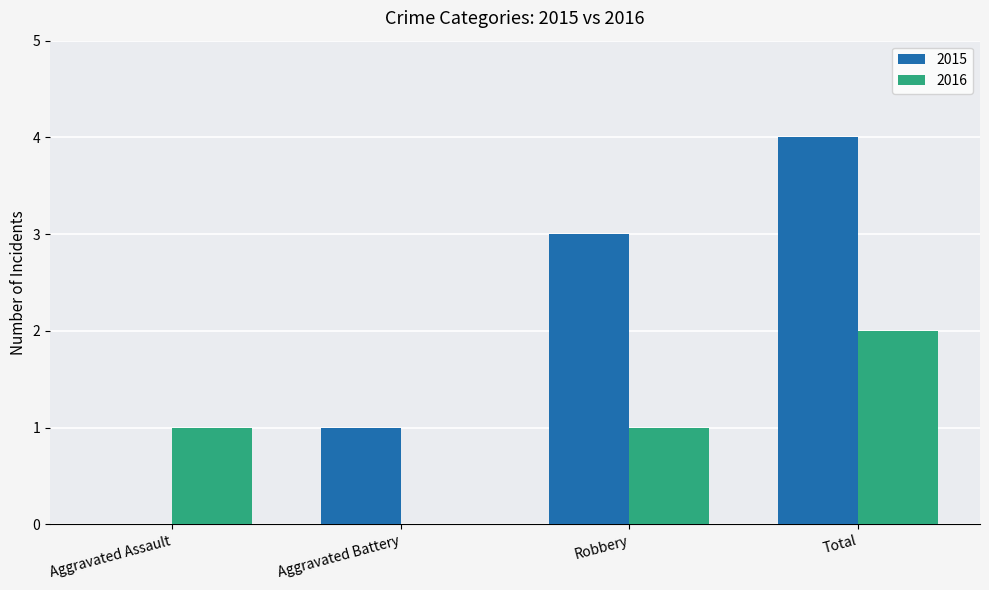

True or false: 2015 has a value of 1 at Aggravated Battery.

True